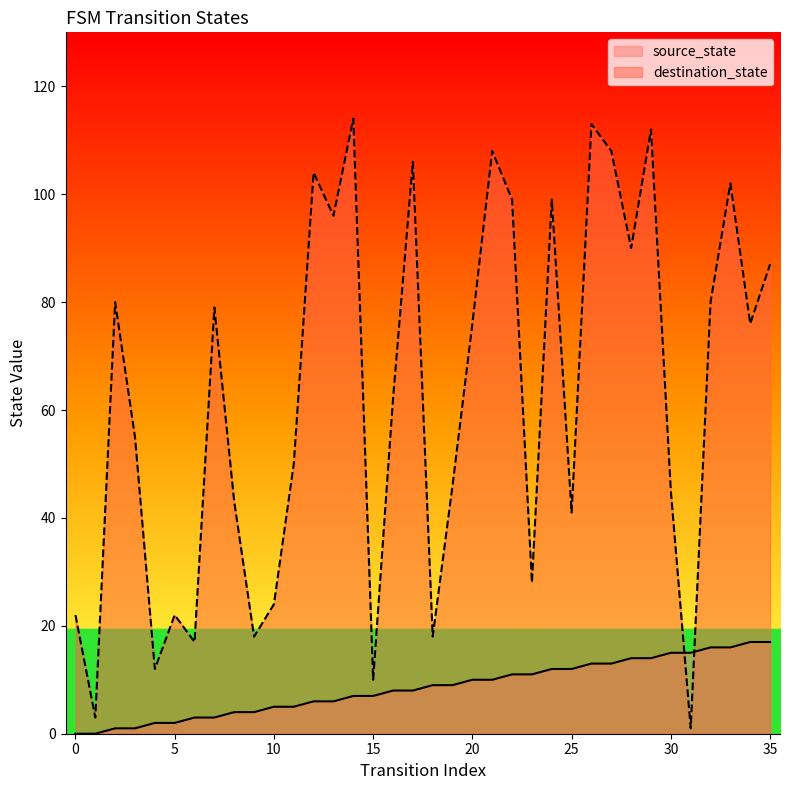

What is the sum of the source_state values at 11 and 10?

10